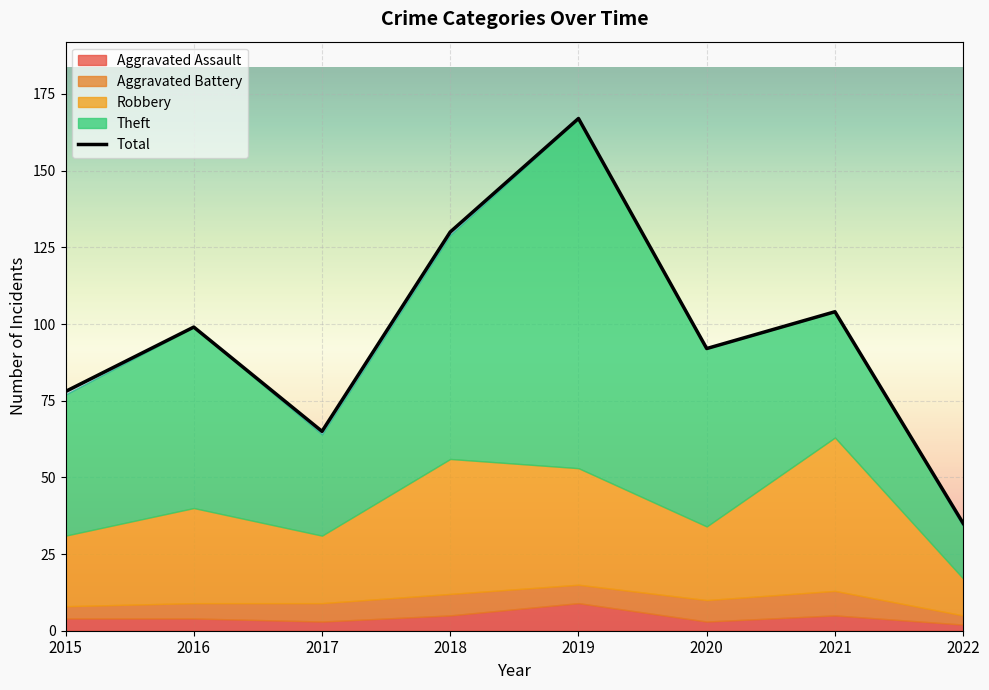

What is the value of the 2nd point from the left?

99